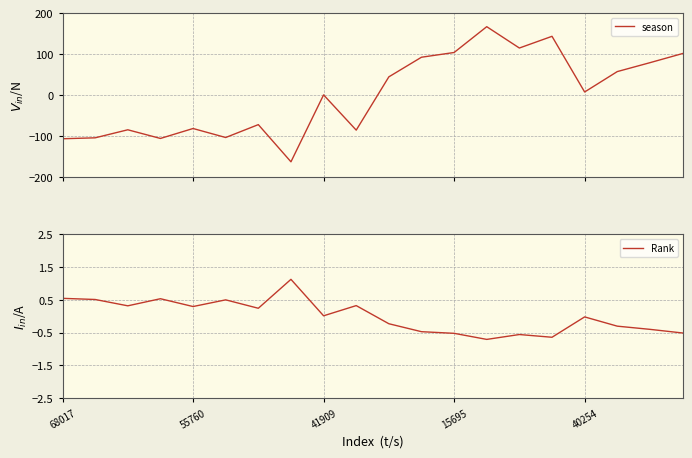

What are all the series names shown in the legend?

season, Rank